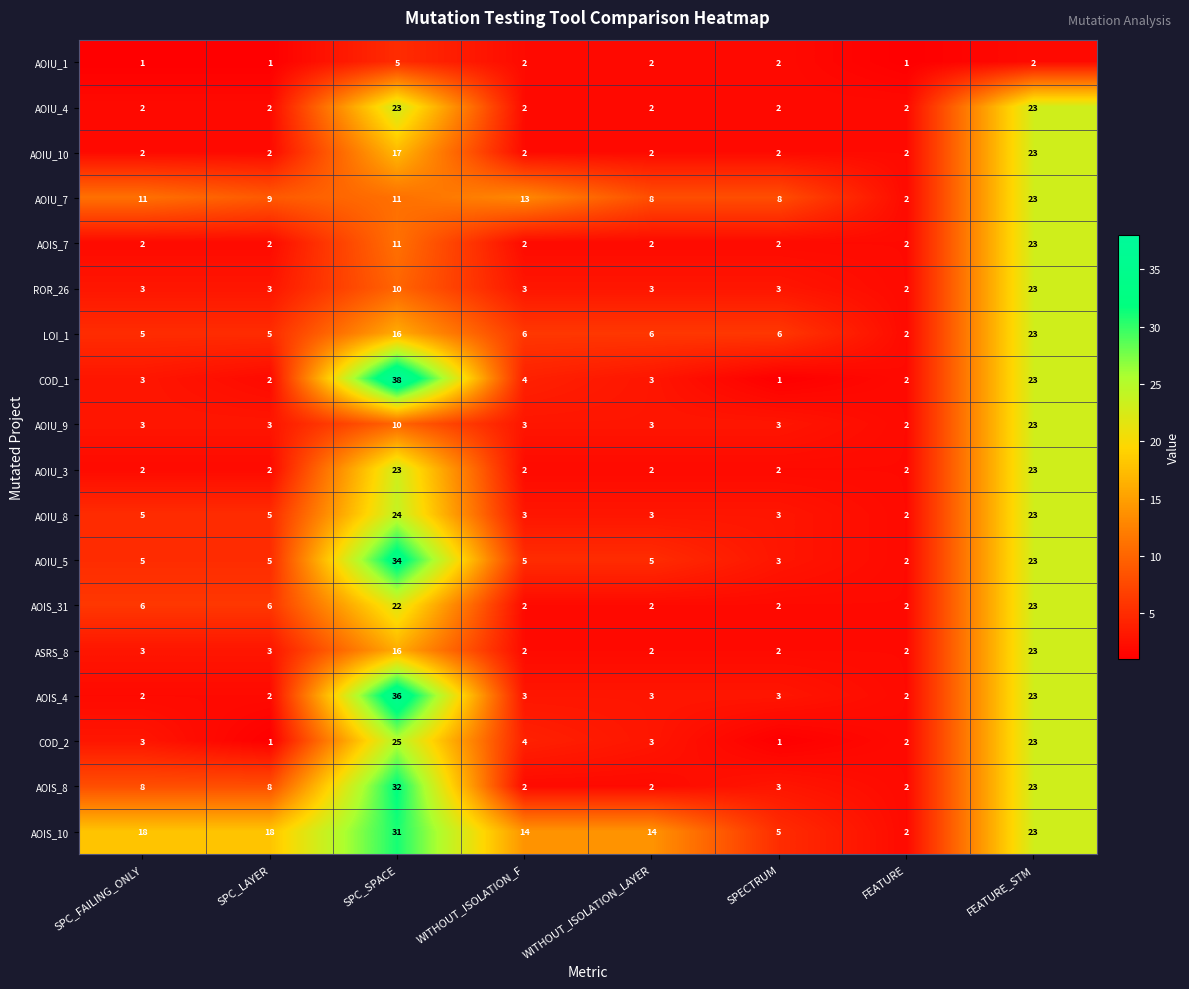

At how many categories does at least one series exceed 33?

1